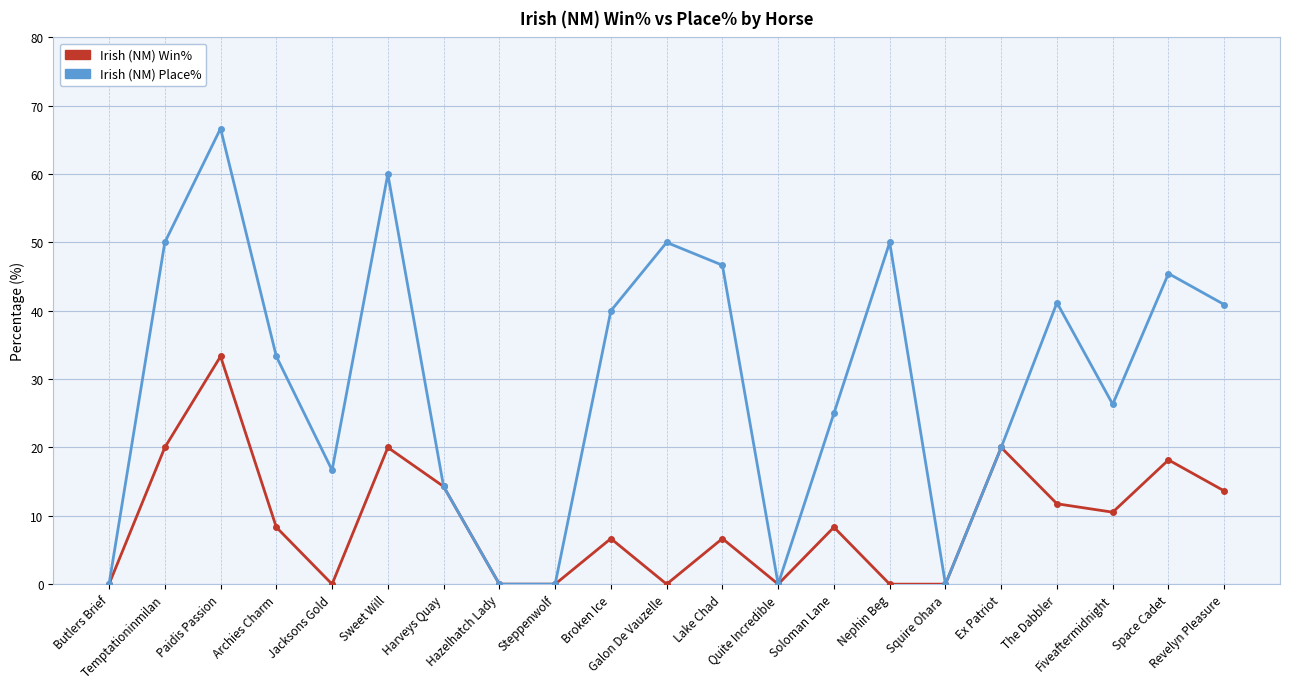

What is the label of the 17th point from the left?

Ex Patriot